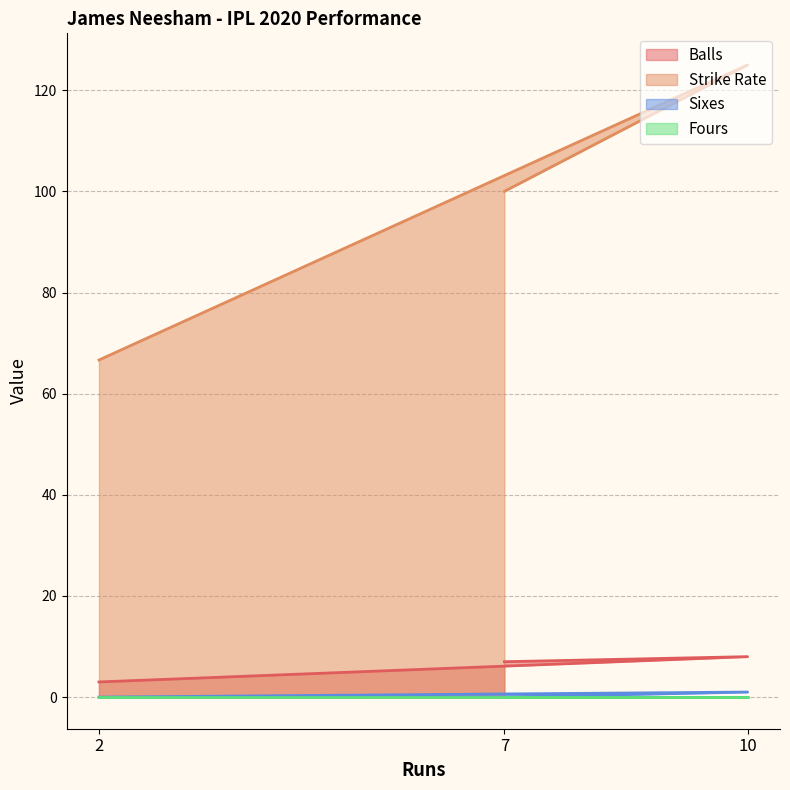

Count the Sixes values in the range 0 to 1.

3